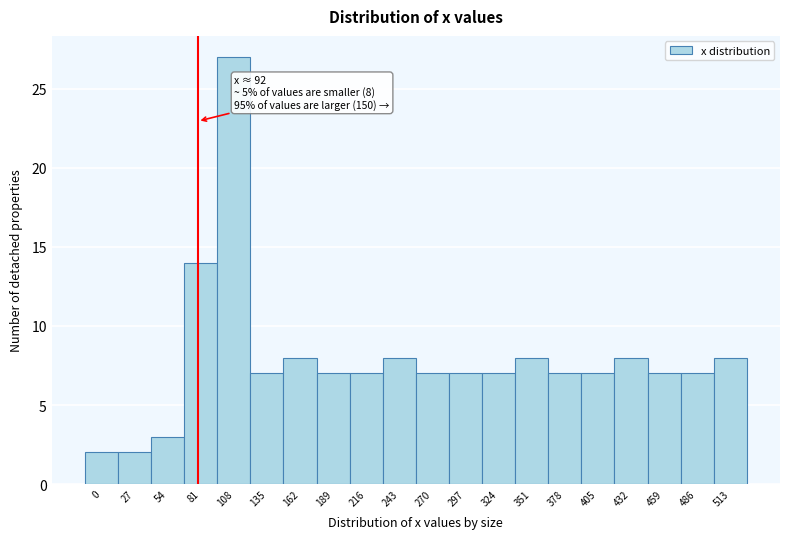

Reading right to left, extract all data points from this chart.

8	7	7	8	7	7	8	7	7	7	8	7	7	8	7	27	14	3	2	2